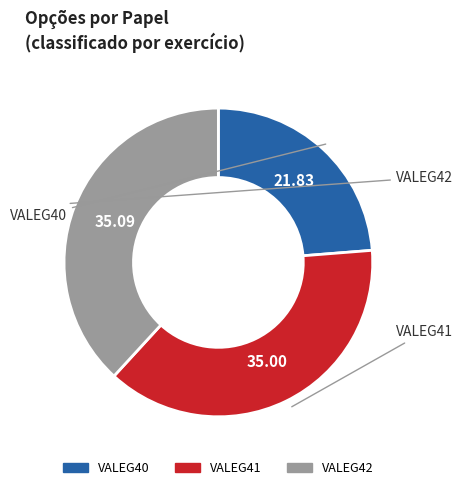

Is it true that VALEG41 is 38% of the pie?

True